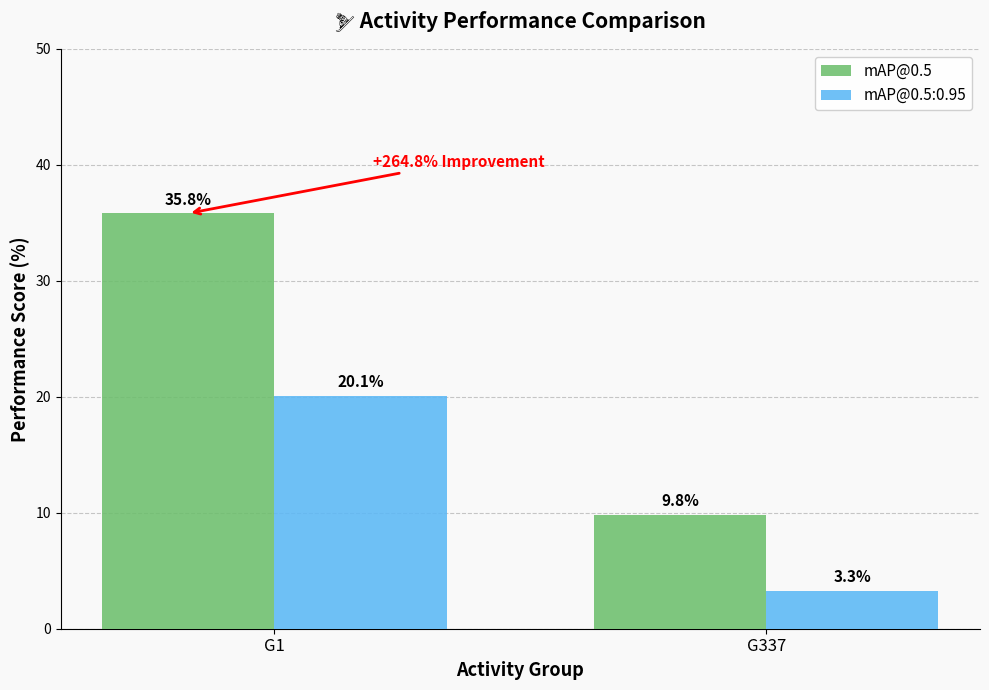

Count the number of data series in this chart.

2